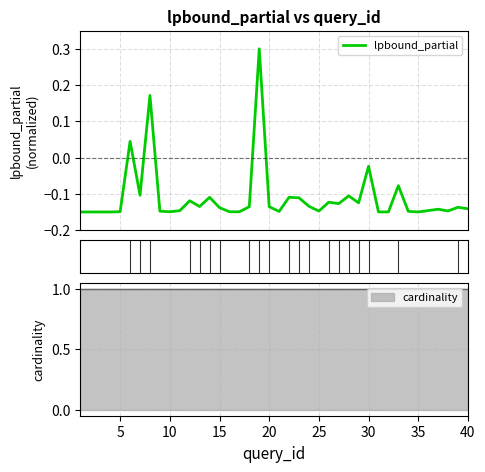

Reading left to right, extract all data points from this chart.

-0.1	-0.1	-0.1	-0.1	-0.1	0.0	-0.1	0.2	-0.1	-0.1	-0.1	-0.1	-0.1	-0.1	-0.1	-0.1	-0.1	-0.1	0.3	-0.1	-0.1	-0.1	-0.1	-0.1	-0.1	-0.1	-0.1	-0.1	-0.1	-0.0	-0.1	-0.1	-0.1	-0.1	-0.1	-0.1	-0.1	-0.1	-0.1	-0.1